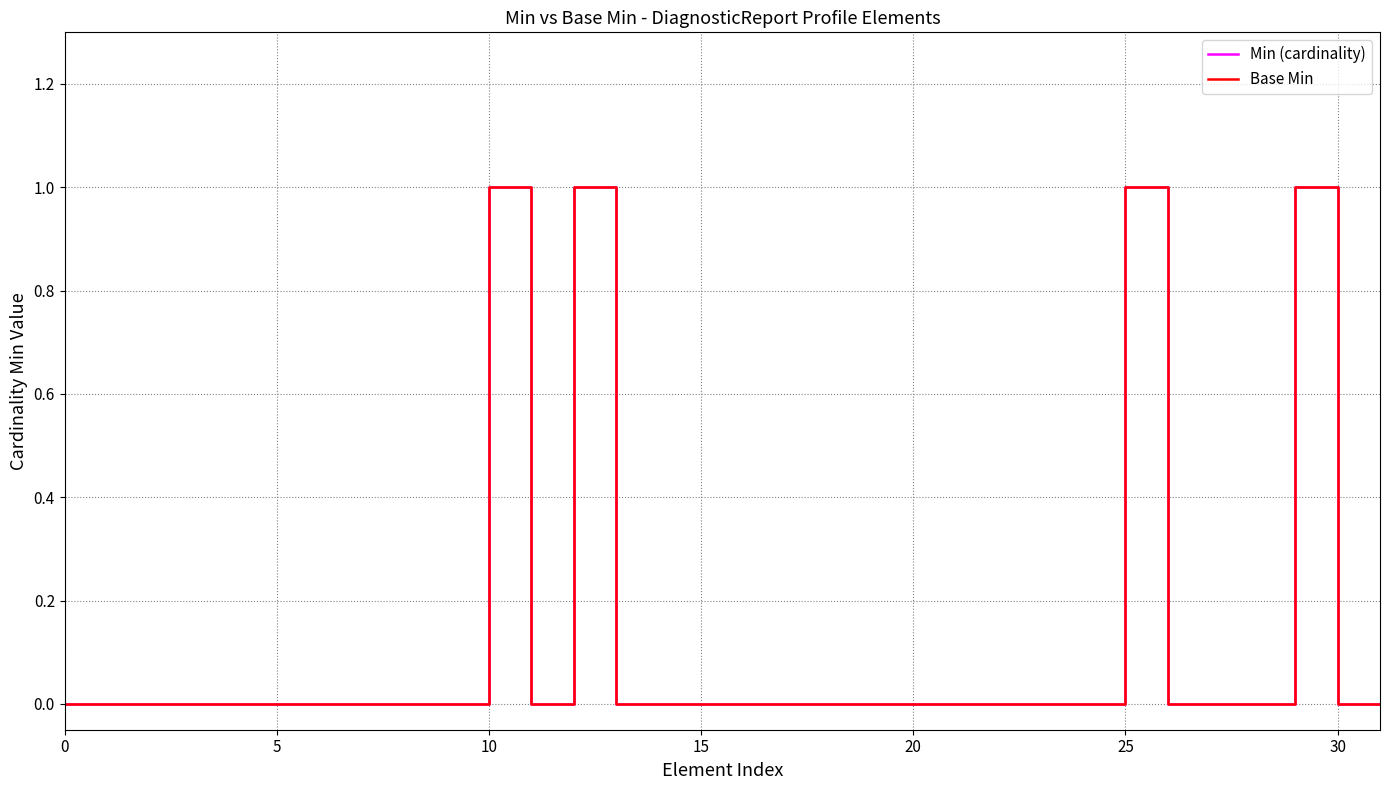

Does the chart have visible grid lines?

Yes